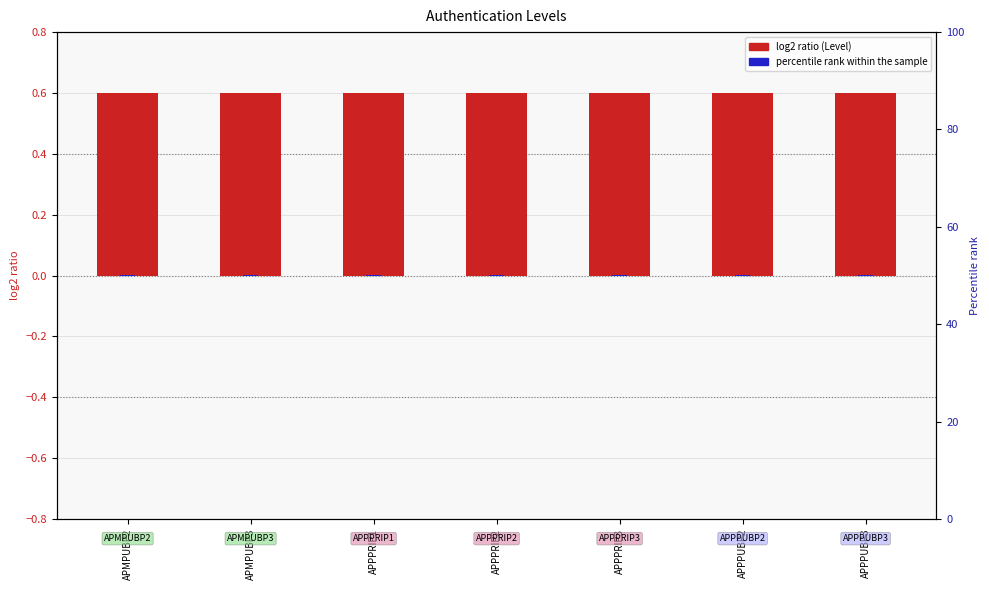

How many groups of bars are there?

7